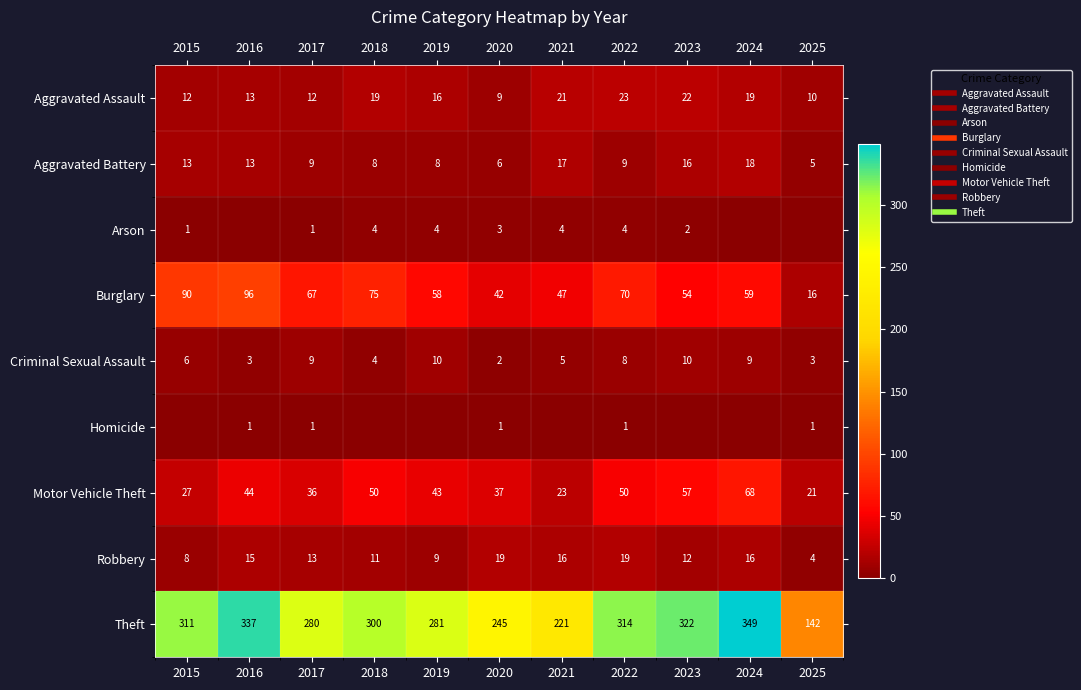

What is the difference between the Burglary values at 2023 and 2018?

21